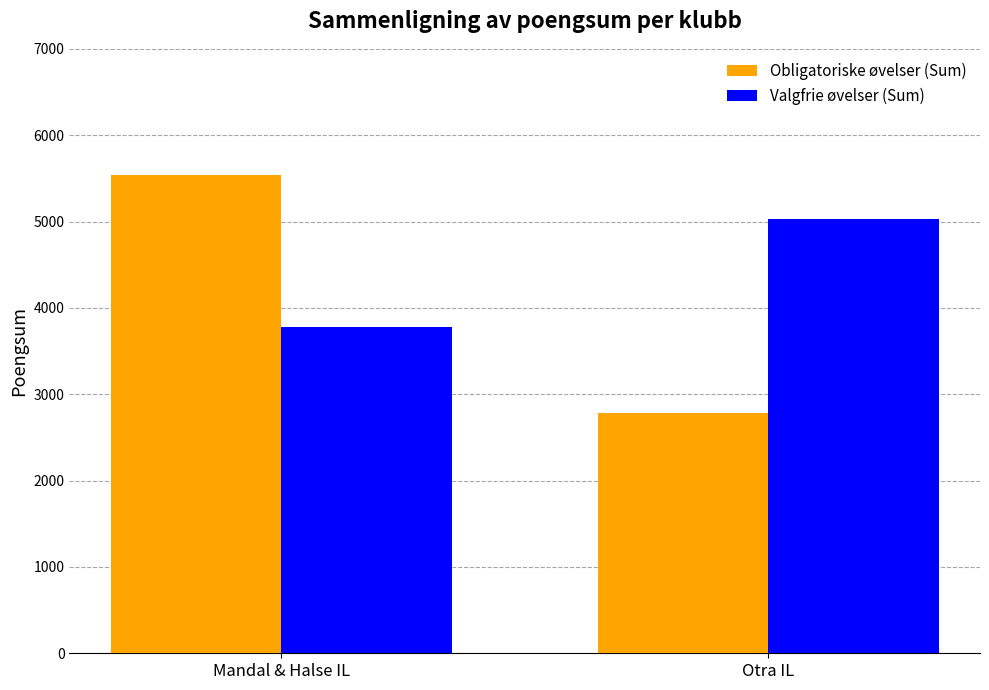

At which label does Obligatoriske øvelser (Sum) reach its peak?

Mandal & Halse IL